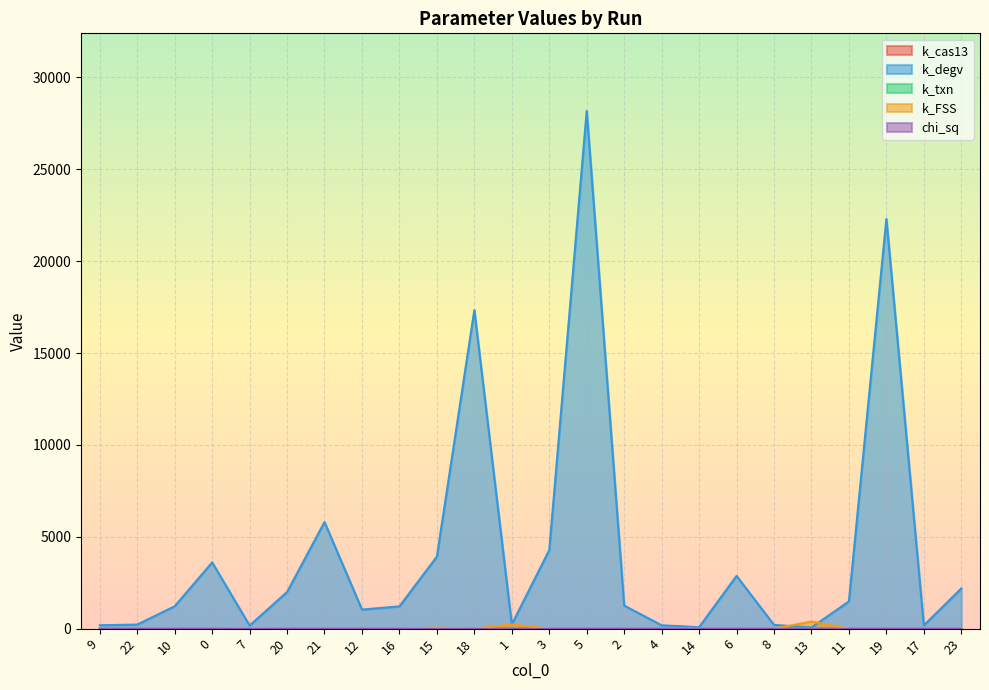

Which series changed the most between 7 and 20?

k_degv